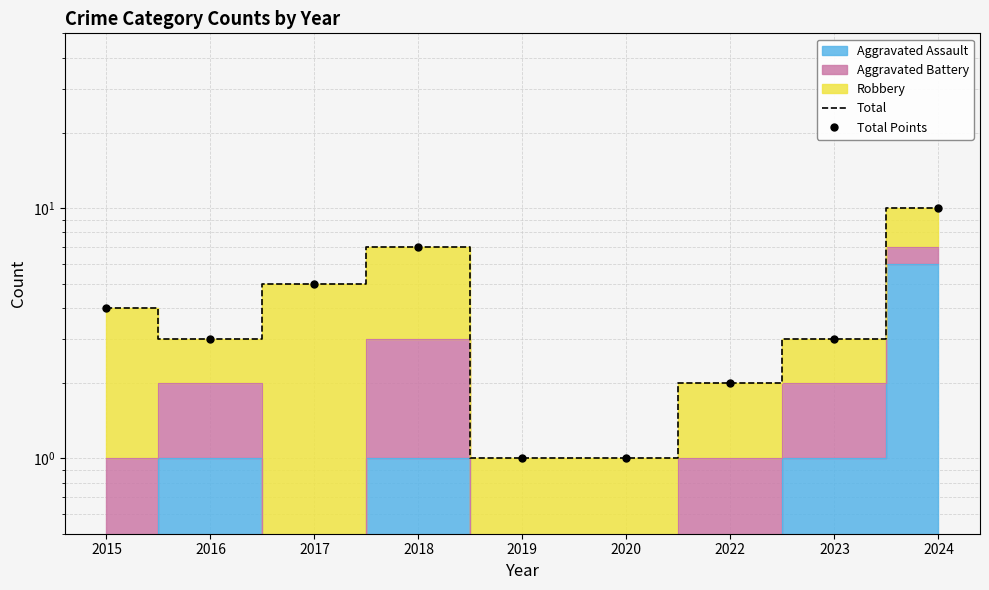

What is the difference between the Total values at 2020 and 2015?

3